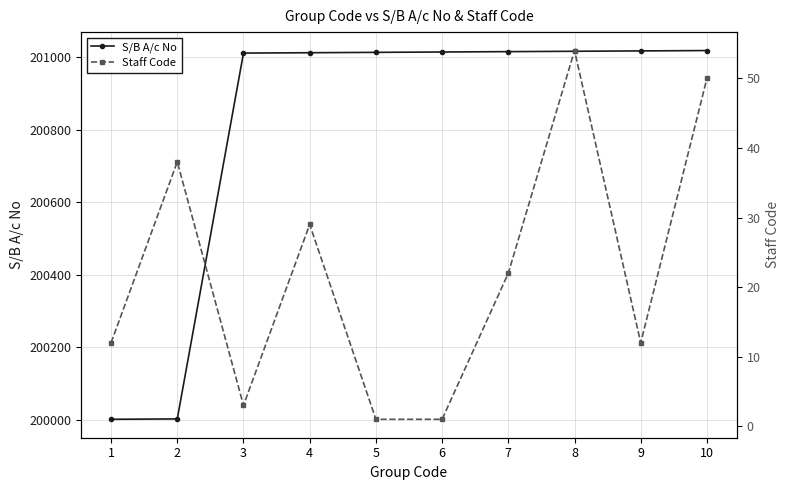

Is this an area chart (filled region under the line)?

No